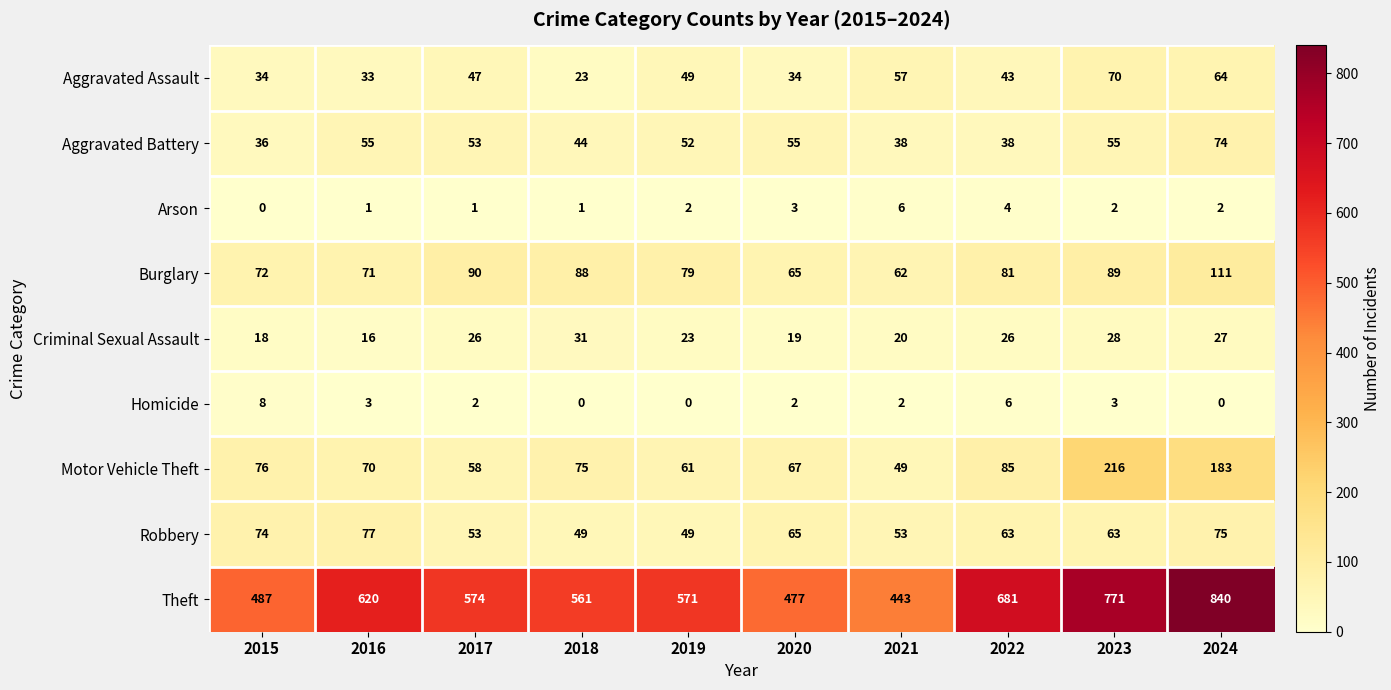

The value of Aggravated Battery at 2016 is 55. True or false?

True